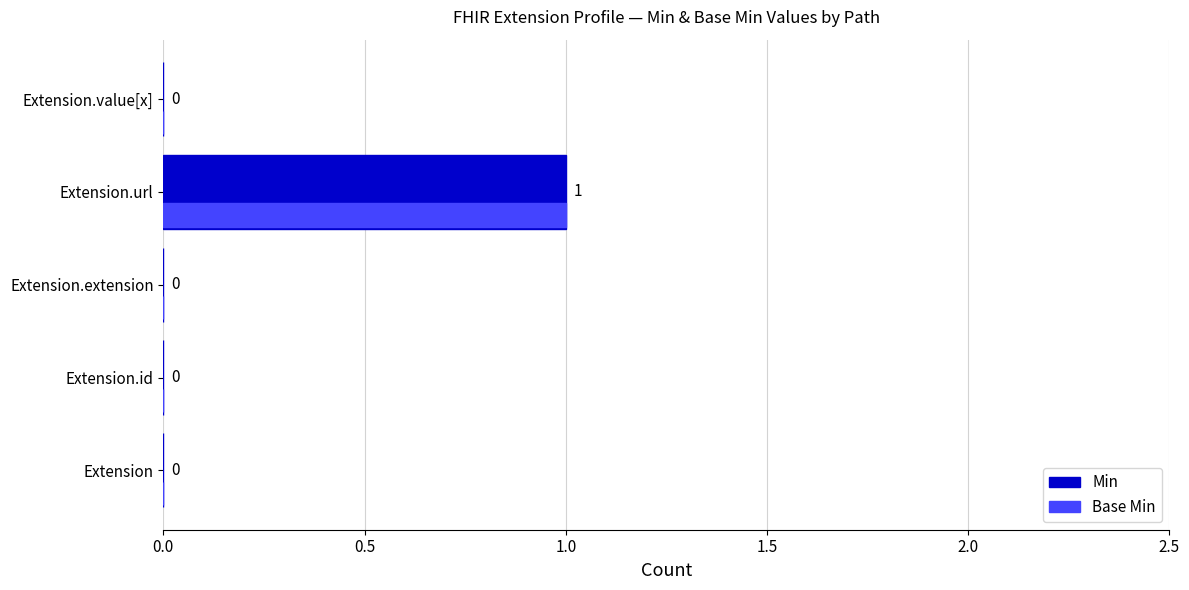

Is it true that Min equals 1 at Extension.value[x]?

False